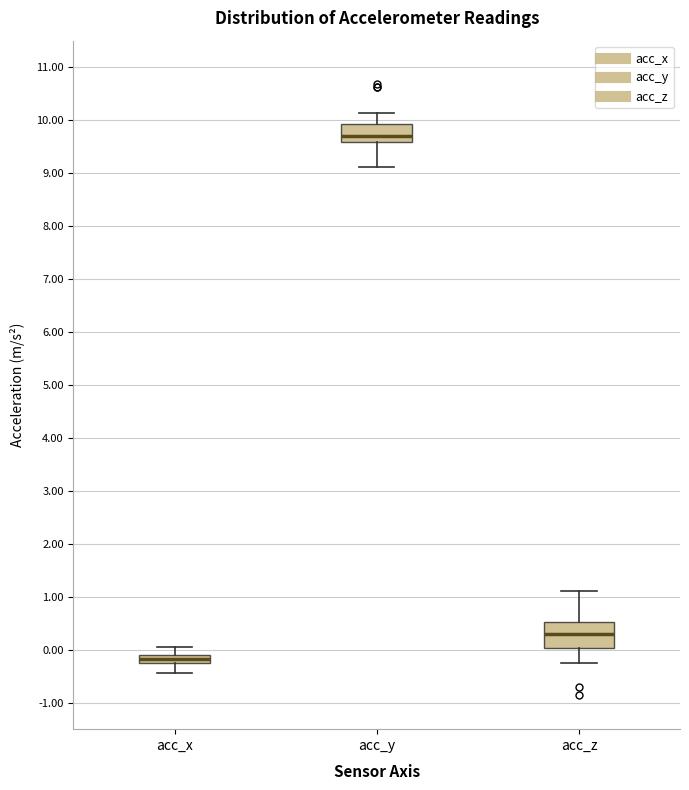

Which box has the lowest median line?

acc_x